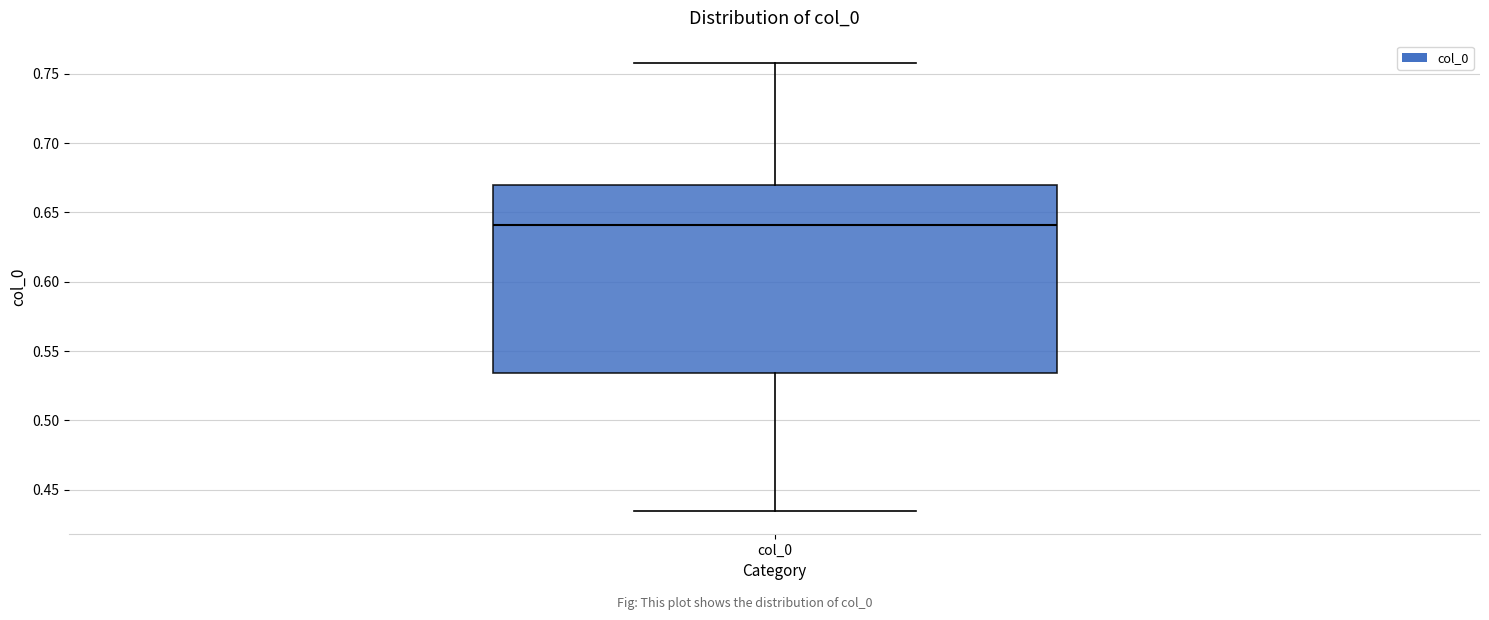

Transcribe this box plot: give where the median line is, the range the box spans, and where the two whiskers end, as read against the y-axis. The values are not printed on the chart, so give them approximately, as read against the axis.

median 0.640, box 0.535 to 0.670, whiskers 0.435 to 0.760